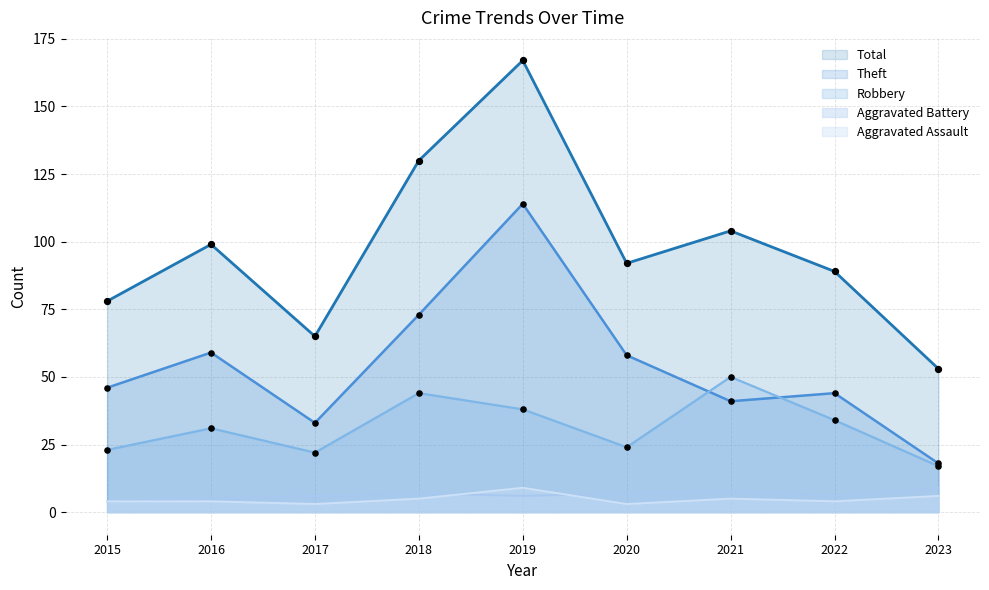

What is the total value across all series at 2015?

155